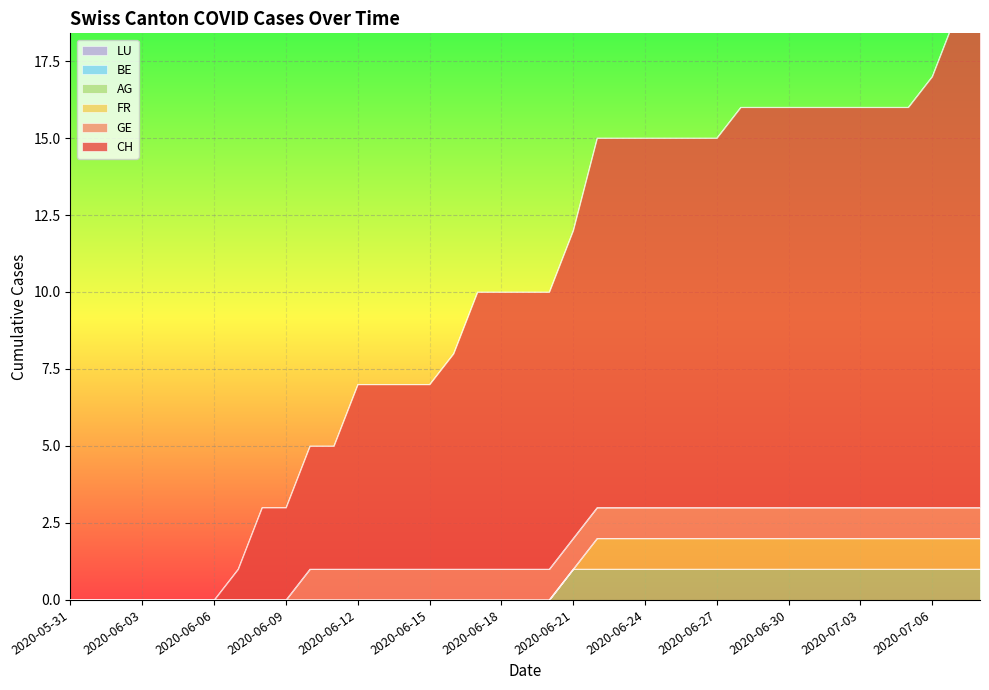

What position from the left is 2020-07-06?

37